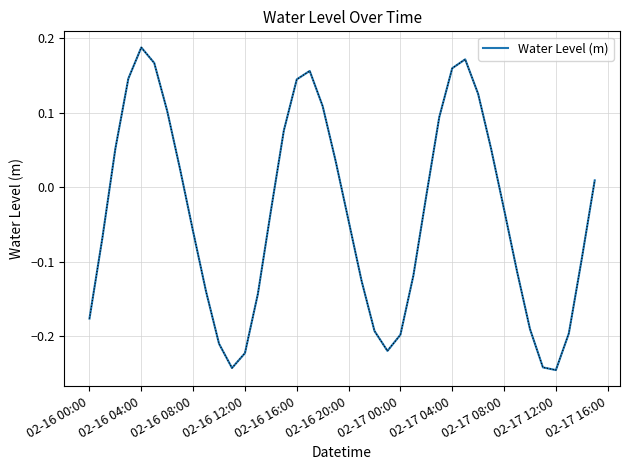

At which category does the data reach its first local peak?

02-16 04:00